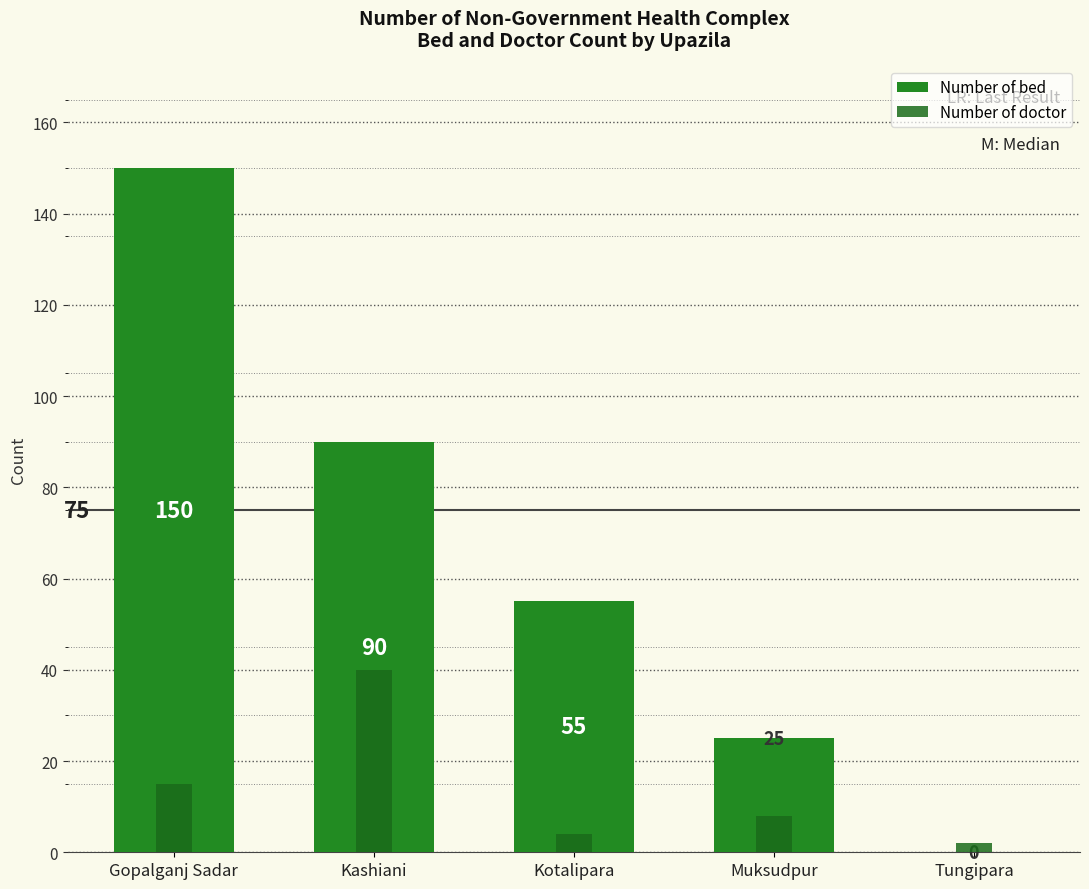

Is it true that Number of bed equals 82 at Gopalganj Sadar?

False